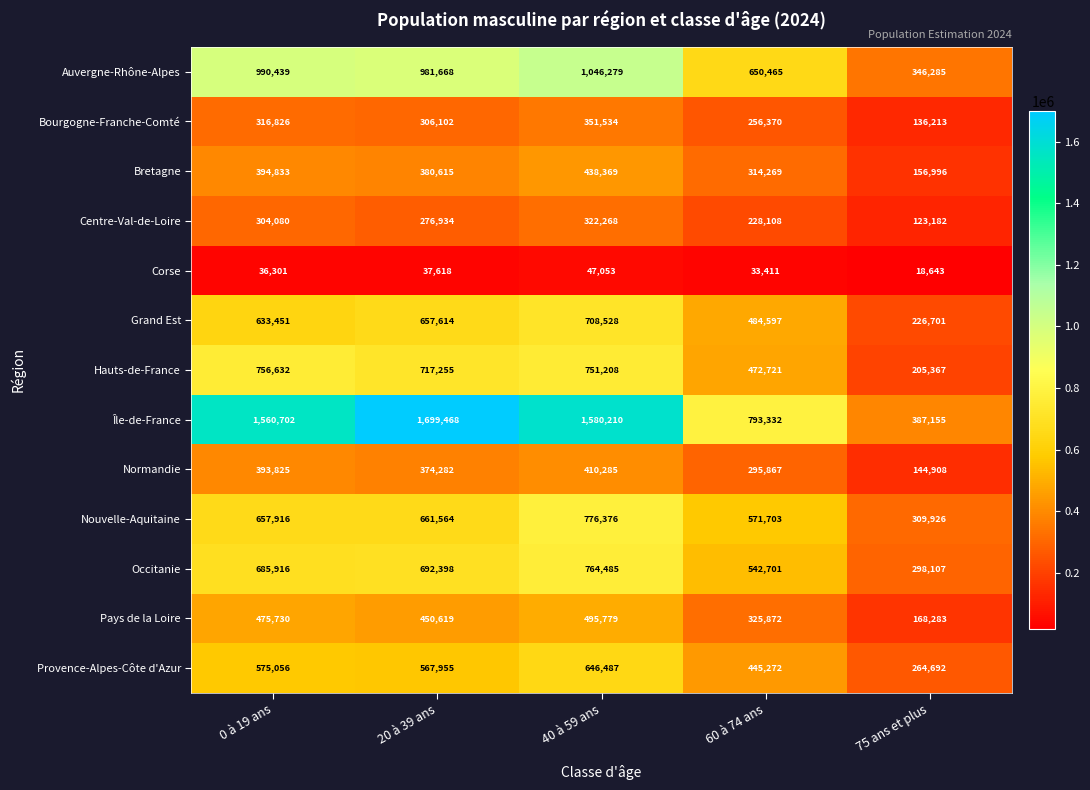

True or false: Provence-Alpes-Côte d'Azur has a value of 789761 at 0 à 19 ans.

False